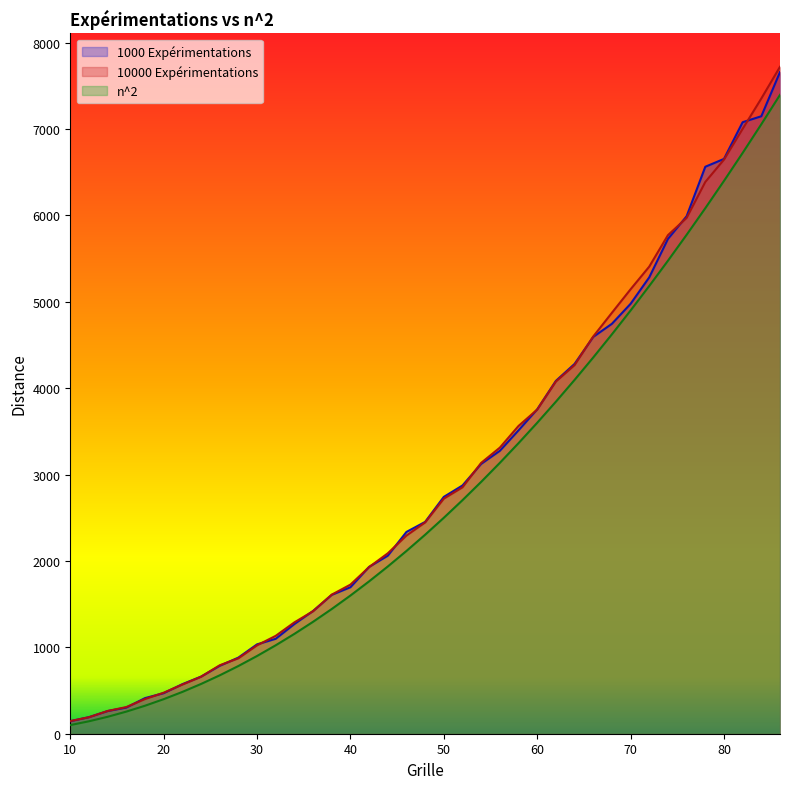

What is the value of the 1000 Expérimentations point at the 39th from the left?

7660.3